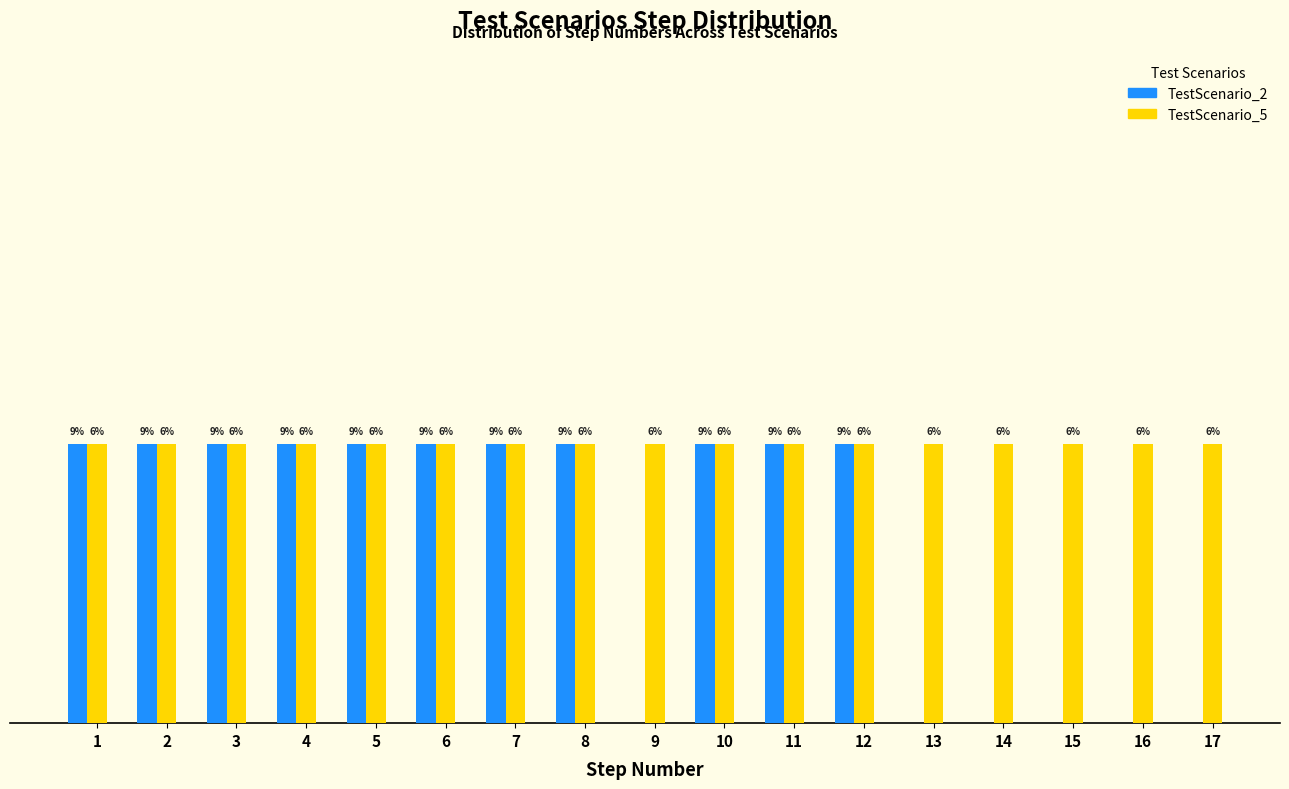

Are the bars horizontal?

No